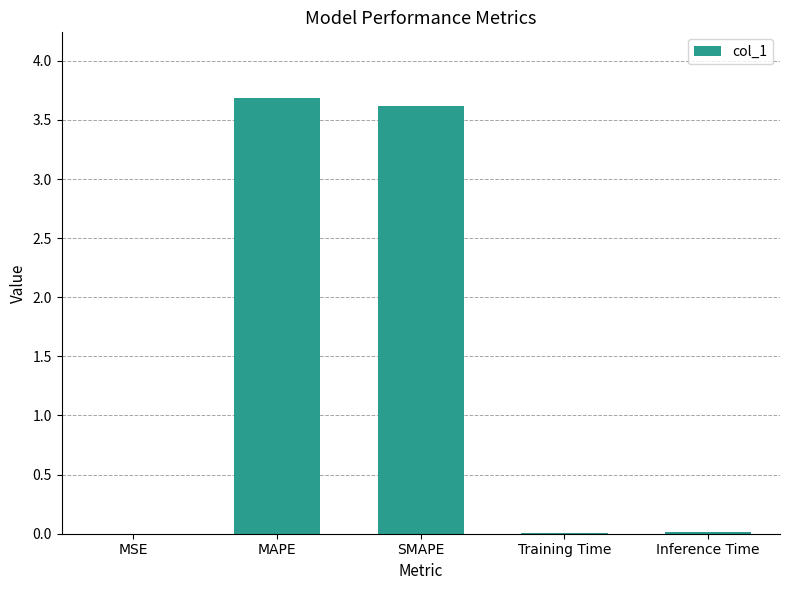

What is the greatest value displayed?

3.7